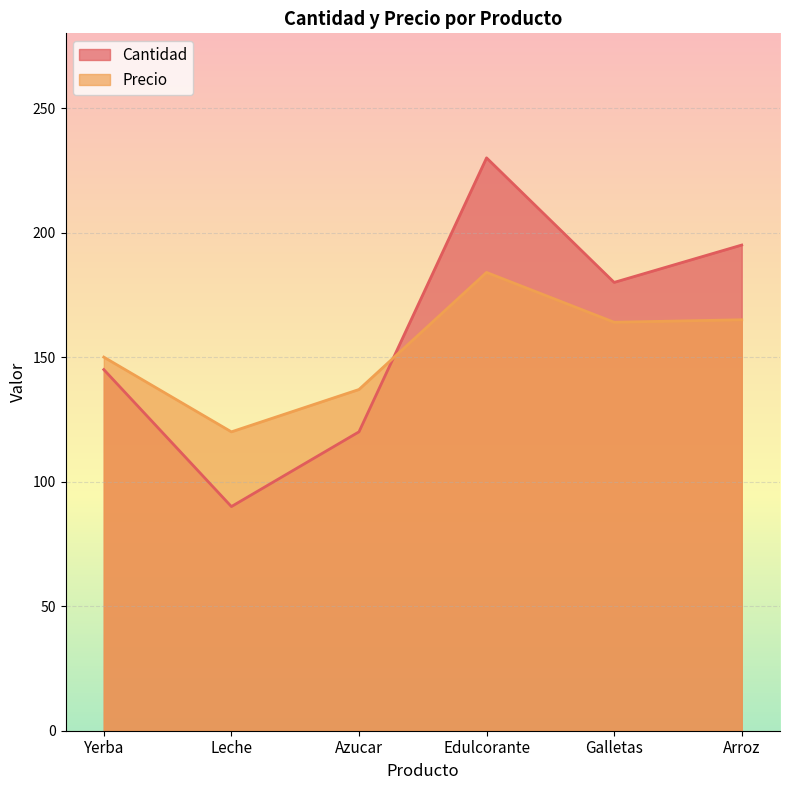

The value of Cantidad at Arroz is 195. True or false?

True